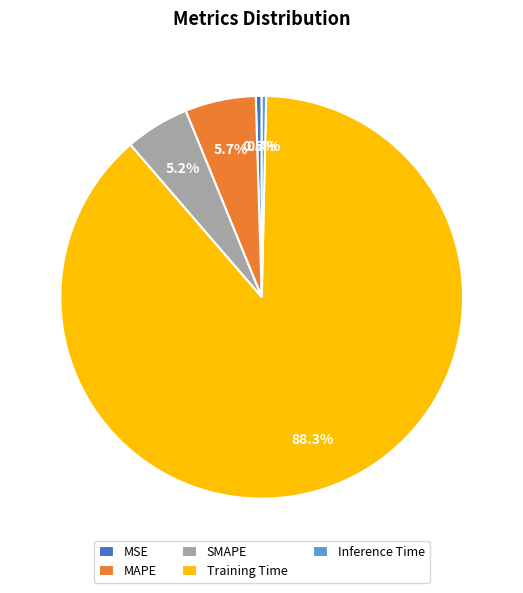

To the nearest percent, what portion does MAPE represent?

6%